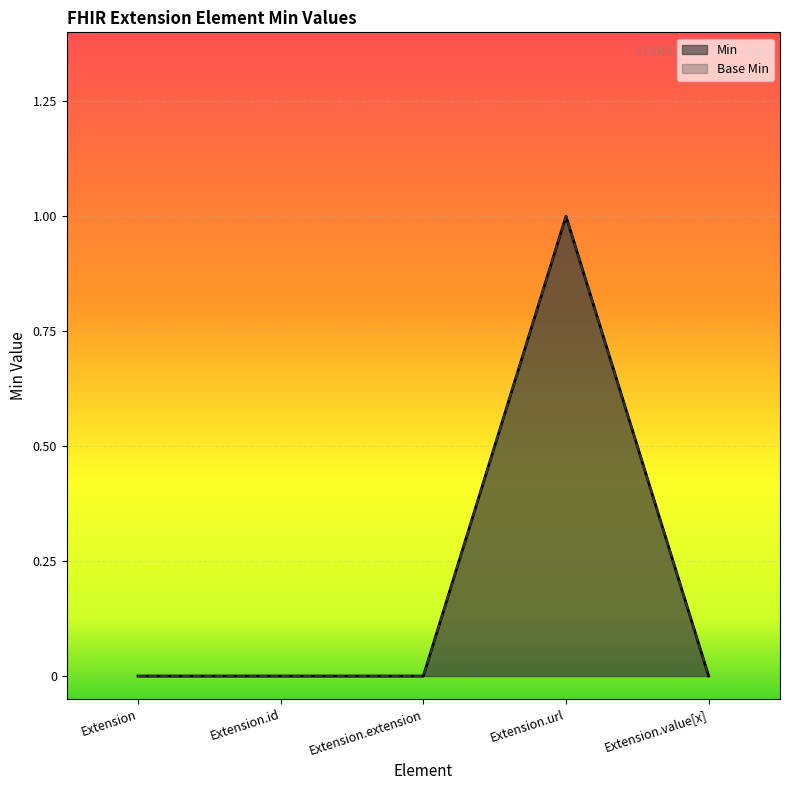

True or false: Min and Base Min cross at least once.

False